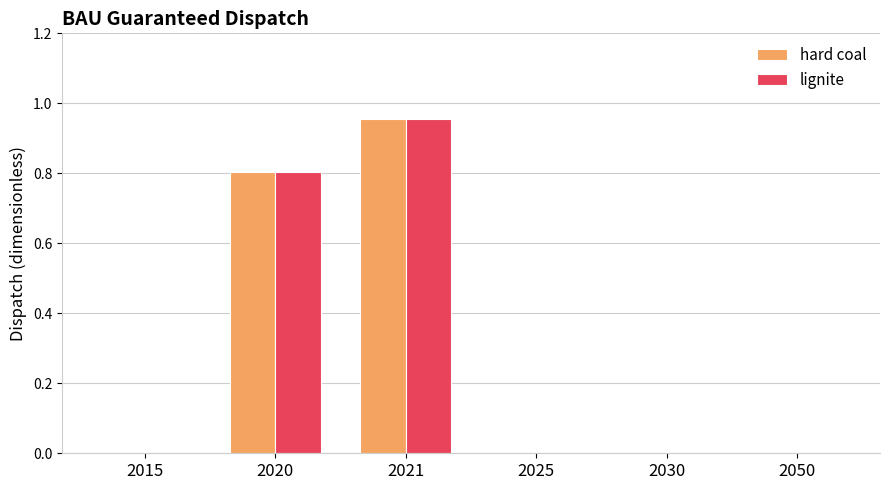

What is the sum of all lignite values?

1.8